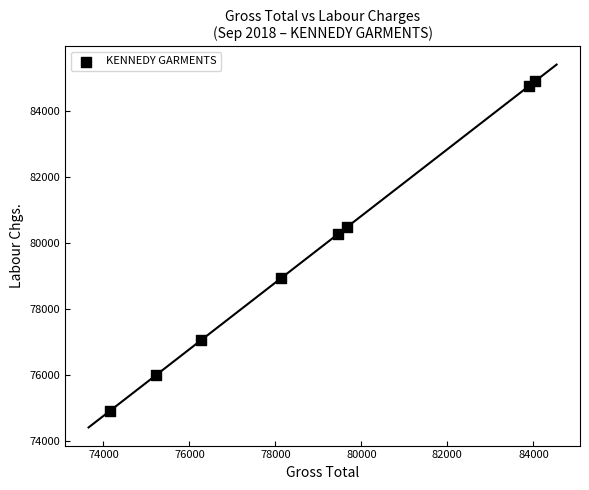

What Y value in the scatter plot is closest to 79897?

80266